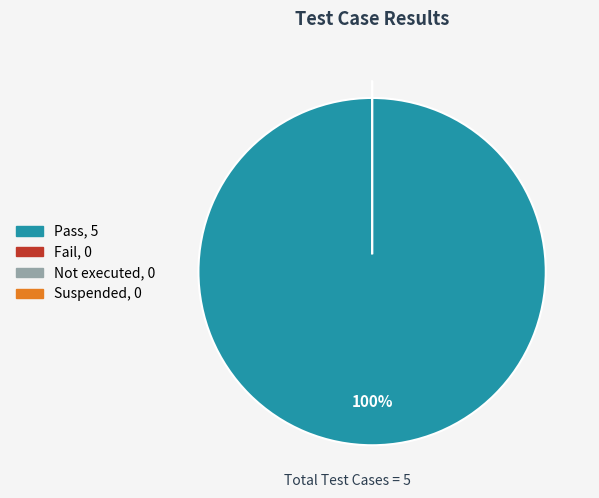

How many segments does this pie chart have?

4